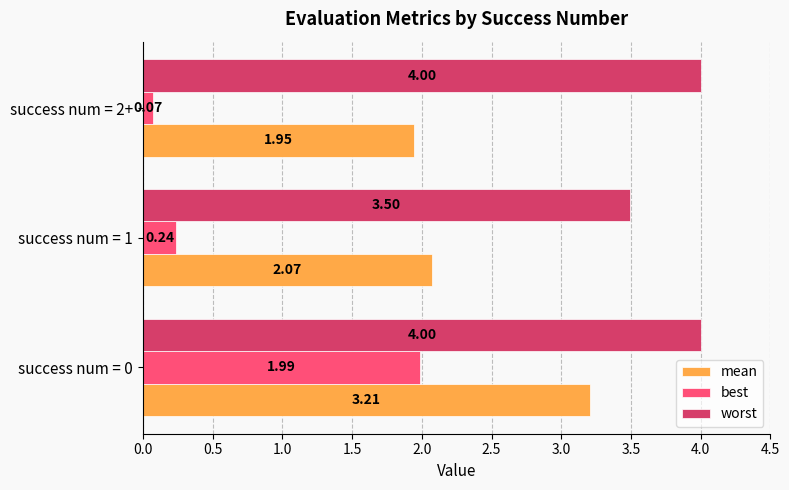

What is the average value of the worst series?

3.8